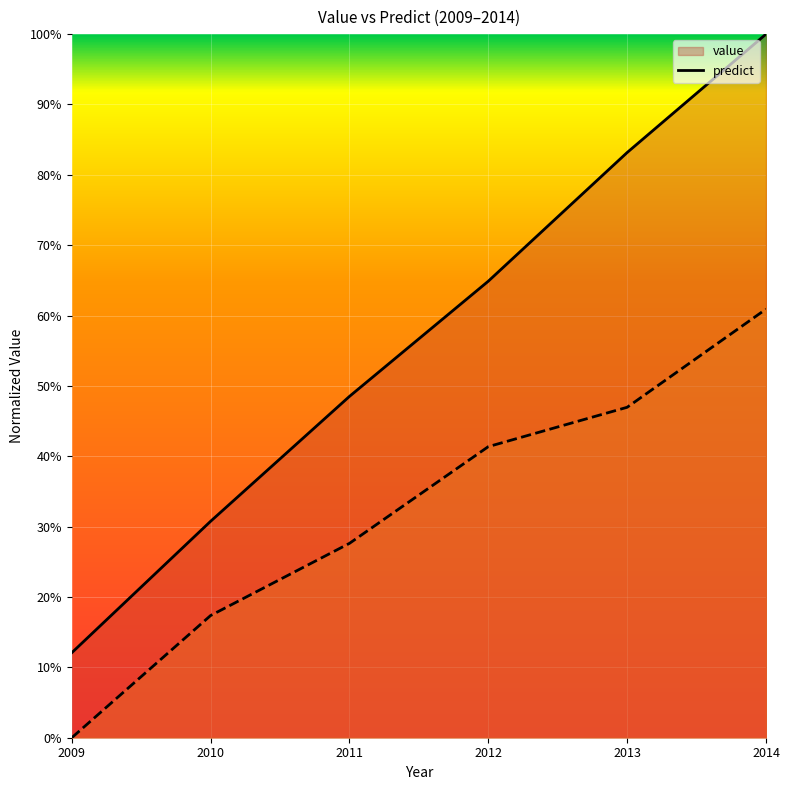

Which series has the largest total across all categories?

value